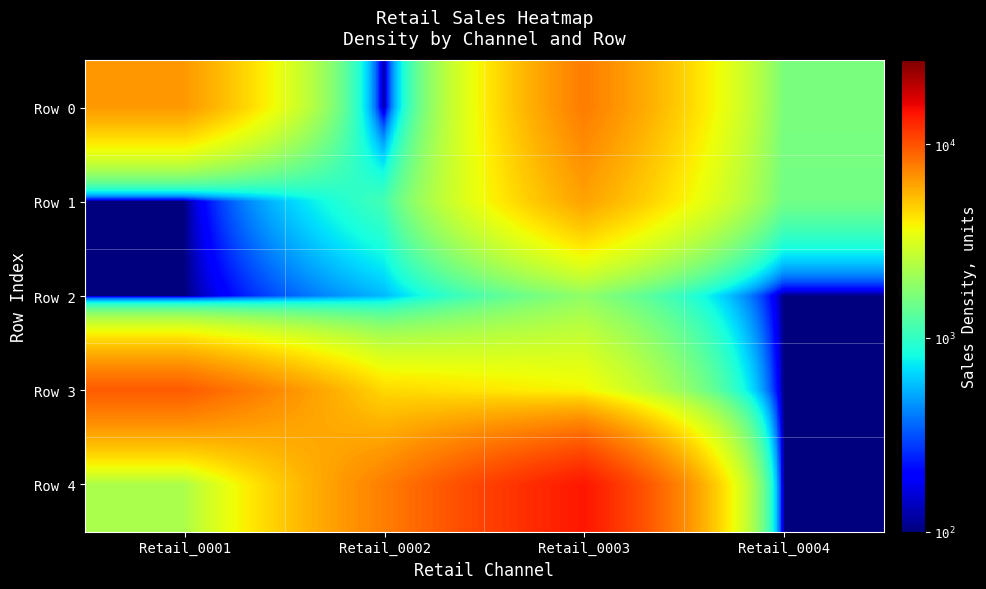

Reading left to right, what are all the values shown in this chart?

Row 0: Retail_0001=6537	Retail_0002=100	Retail_0003=7747	Retail_0004=1635
Row 1: Retail_0001=100	Retail_0002=1121	Retail_0003=6171	Retail_0004=1537
Row 2: Retail_0001=100	Retail_0002=558	Retail_0003=1884	Retail_0004=100
Row 3: Retail_0001=9432	Retail_0002=4476	Retail_0003=3779	Retail_0004=100
Row 4: Retail_0001=2275	Retail_0002=7645	Retail_0003=14189	Retail_0004=100